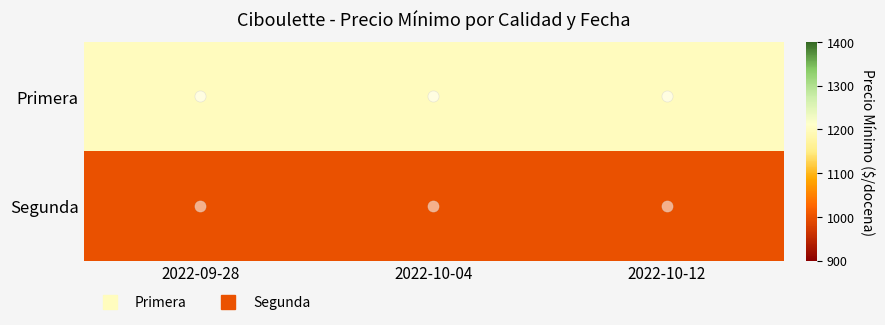

What is the greatest value displayed?

1200